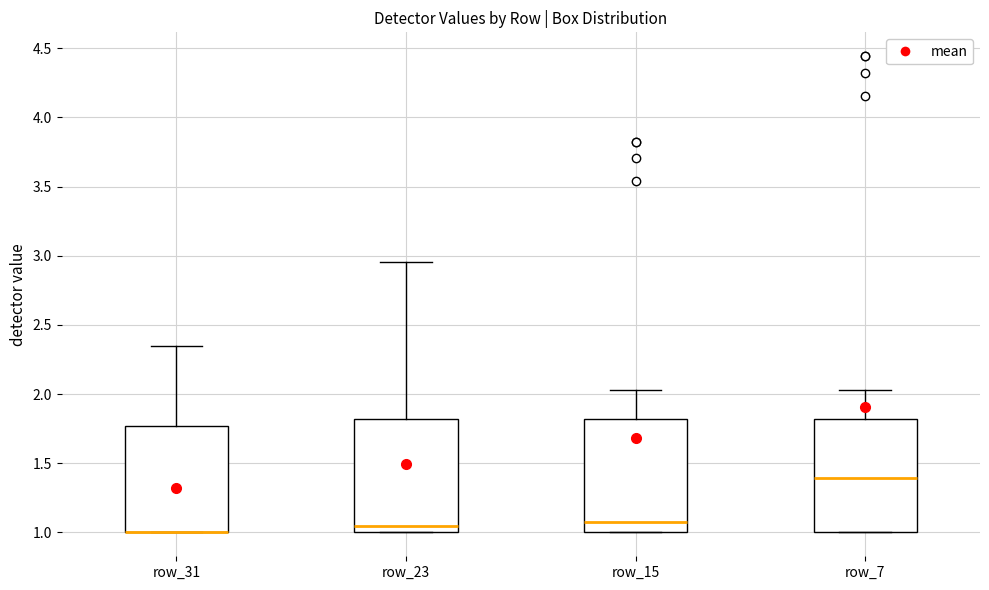

Reading left to right, read every box against the y-axis: the position of its median line, the range the box covers, and the ends of its whiskers. The values are not printed on the chart, so give them approximately, as read against the axis.

row_31: median 1.00 (drawn on the box's lower edge), box 1.00 to 1.75, whiskers 1.00 to 2.35
row_23: median 1.05, box 1.00 to 1.80, whiskers 1.00 to 2.95
row_15: median 1.05, box 1.00 to 1.80, whiskers 1.00 to 2.05
row_7: median 1.40, box 1.00 to 1.80, whiskers 1.00 to 2.05